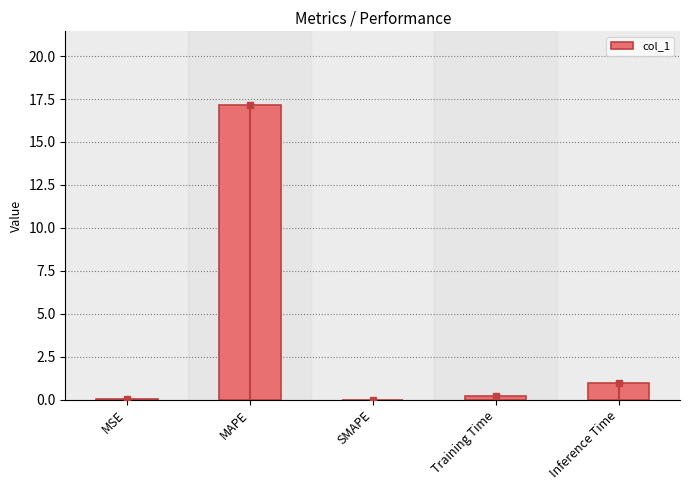

The value at MAPE is 17.2. True or false?

True